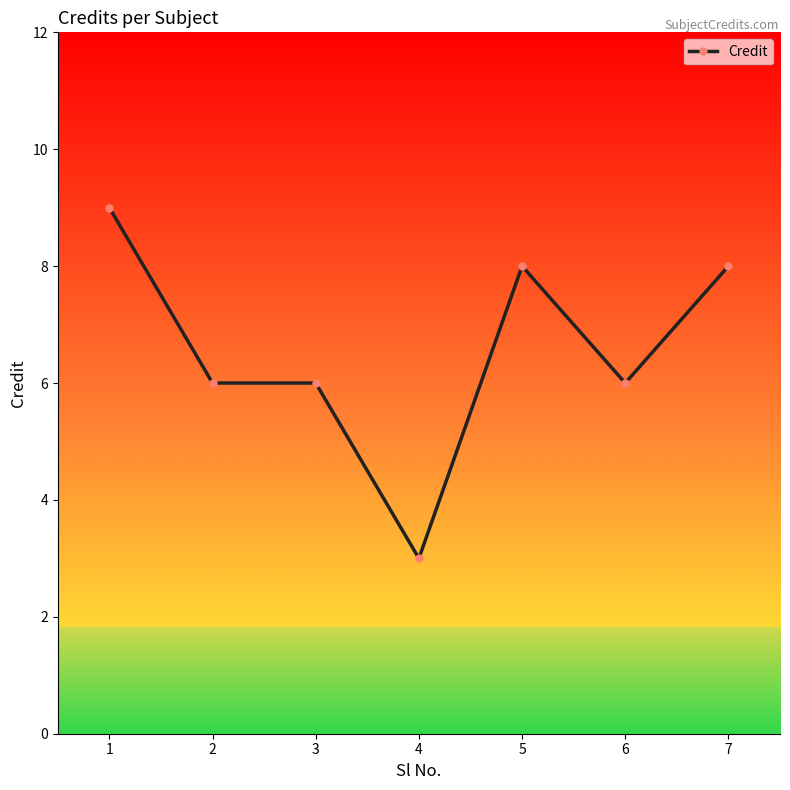

What is the sum of the values at 7 and 4?

11